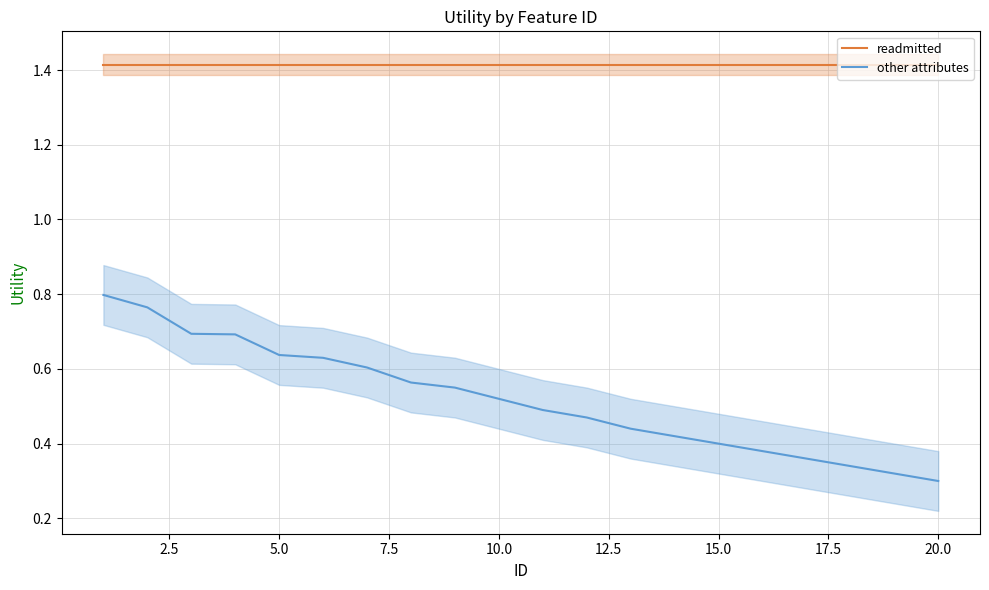

True or false: readmitted has more than 0 points higher than both neighbors.

False